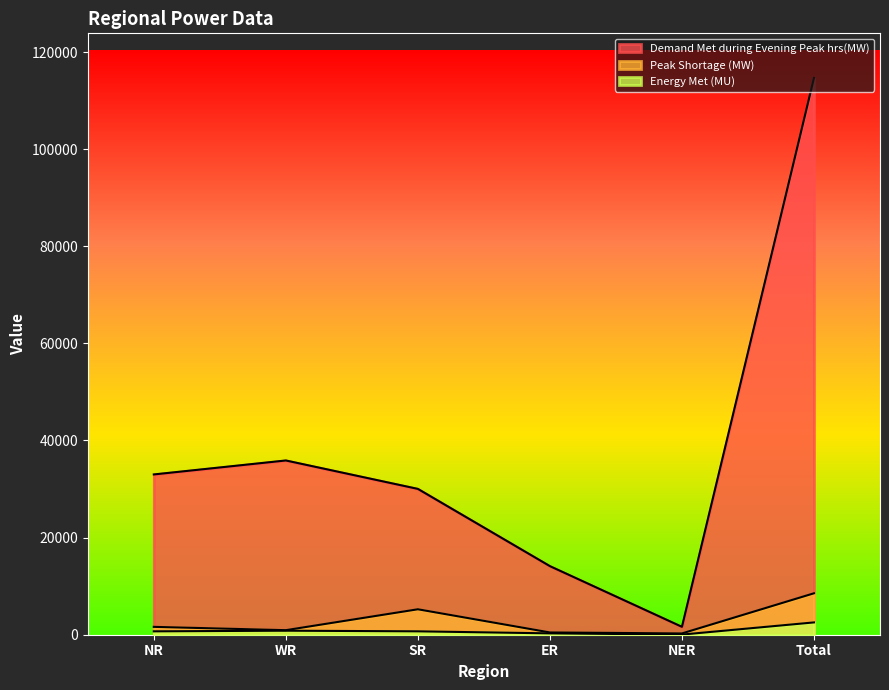

Which series has the largest total across all categories?

Demand Met during Evening Peak hrs(MW)